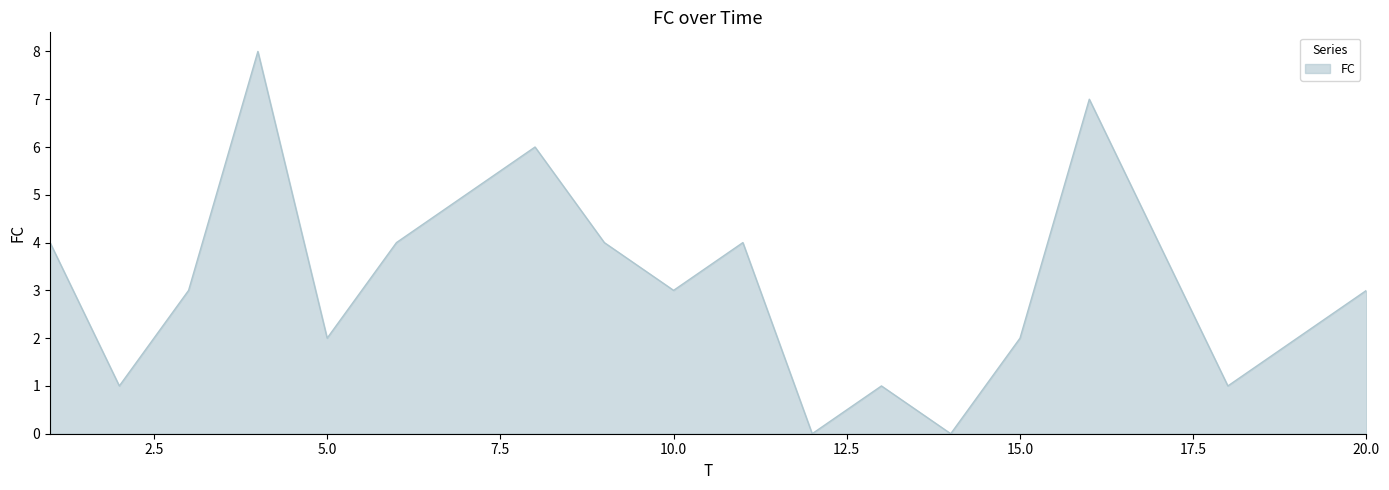

What is the maximum value shown in the chart?

8